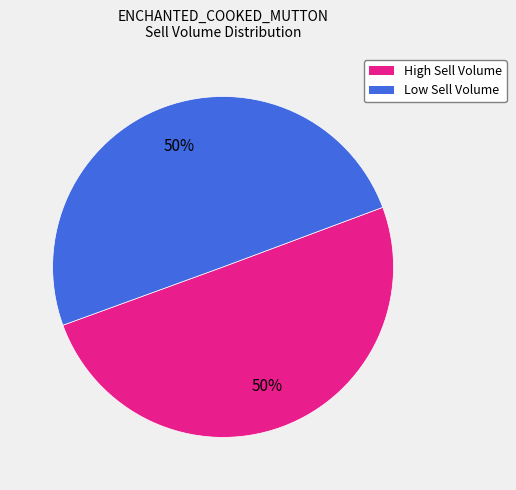

To the nearest percent, what is the average slice percentage?

50%